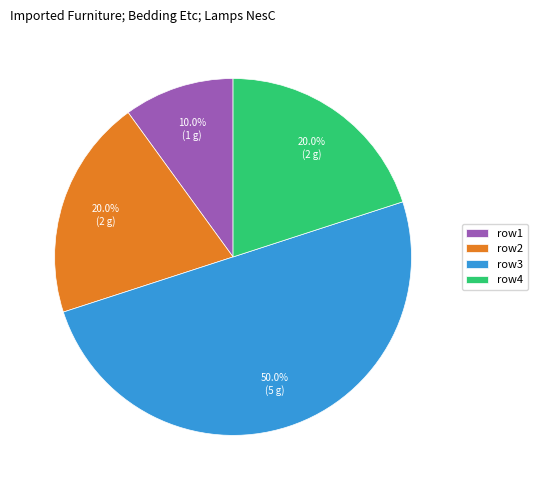

Does row1 account for over 50% of the chart?

No